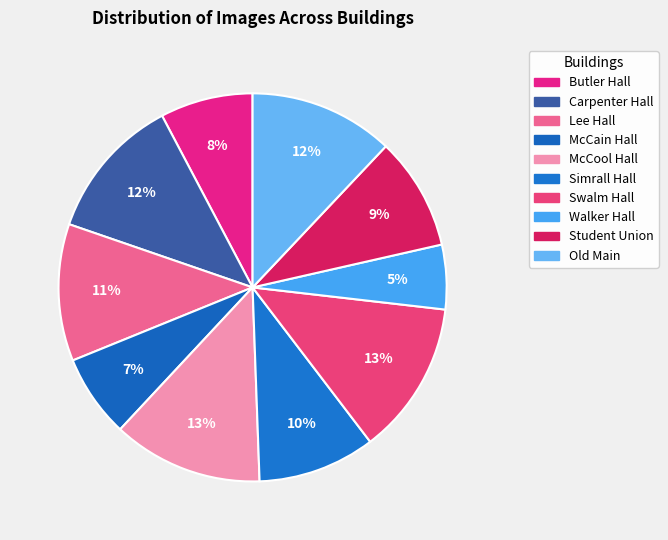

To the nearest percent, what is the difference between the McCool Hall and Carpenter Hall slice percentages?

1%